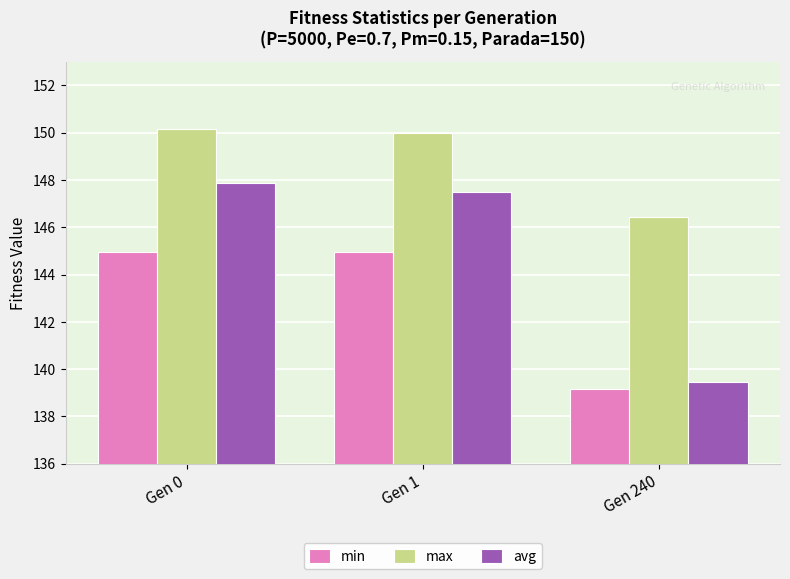

How many bars are there in total?

9